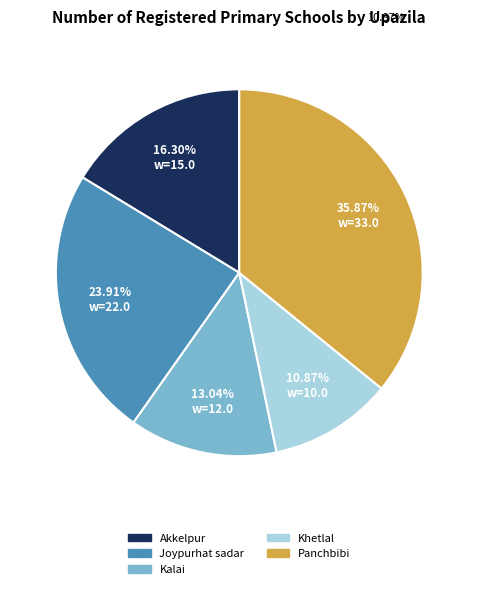

The Joypurhat sadar slice represents 24% of the pie. True or false?

True